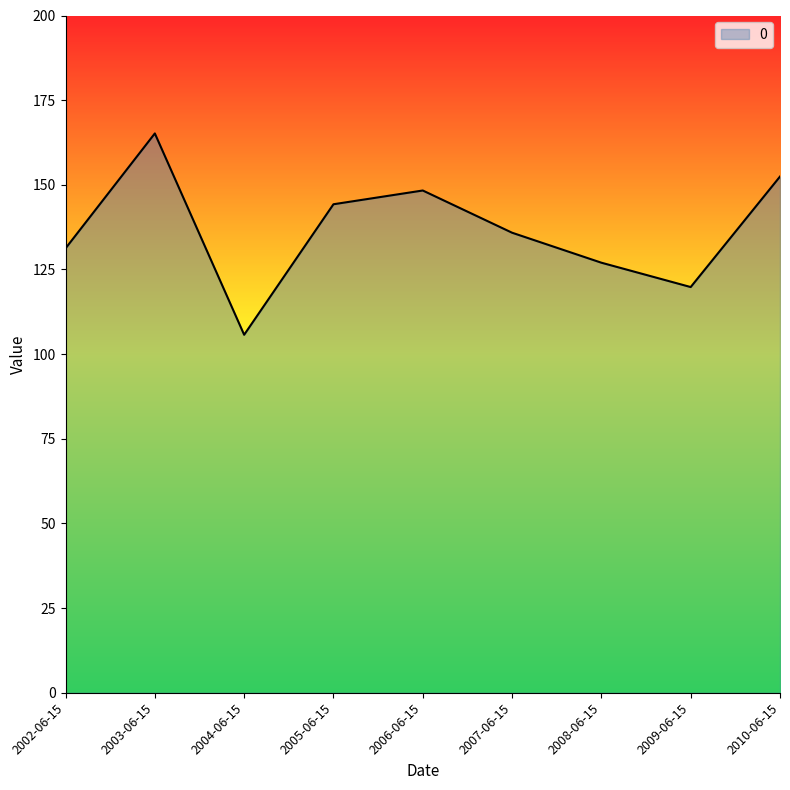

What is the difference between the values at 2008-06-15 and 2002-06-15?

4.2